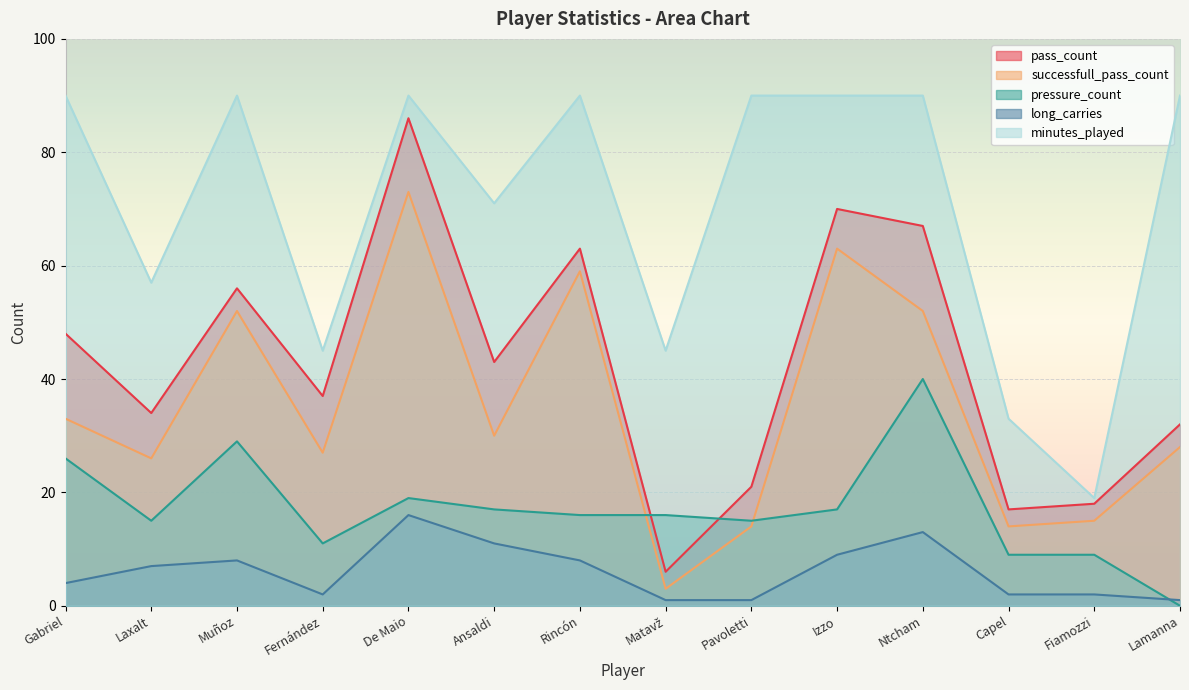

What position from the right is Fiamozzi?

2